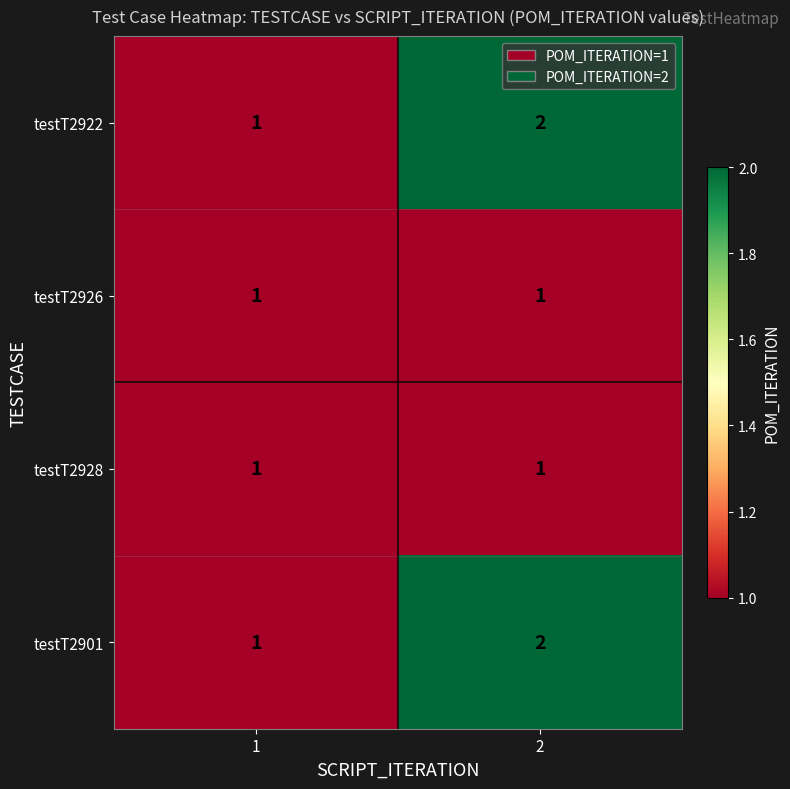

List the labels in order of testT2901 value, smallest first.

1, 2